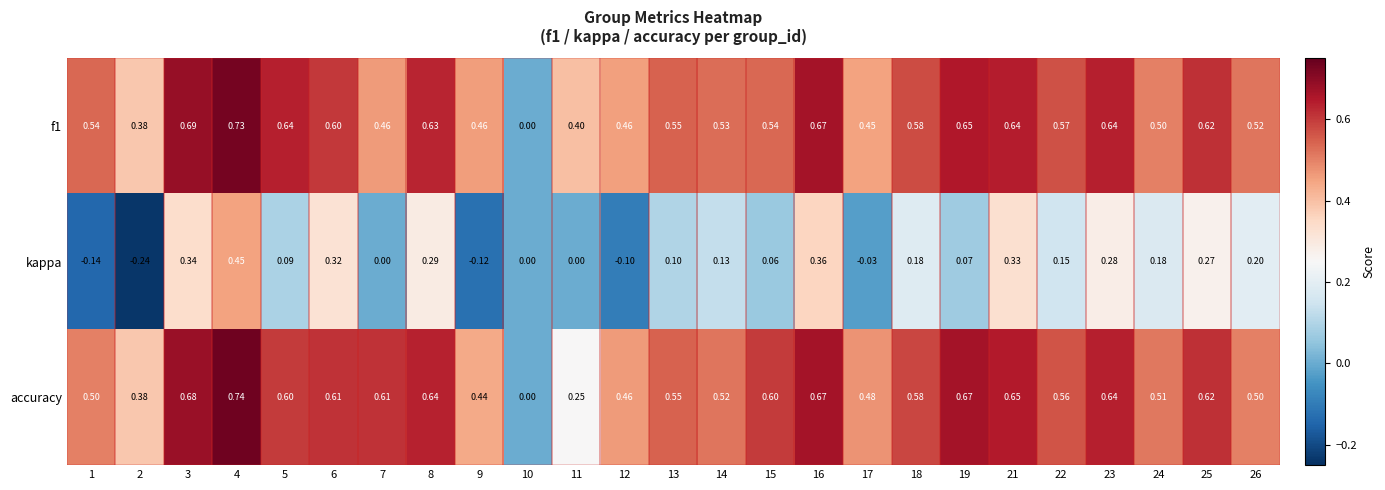

How many categories are shown in the chart?

25